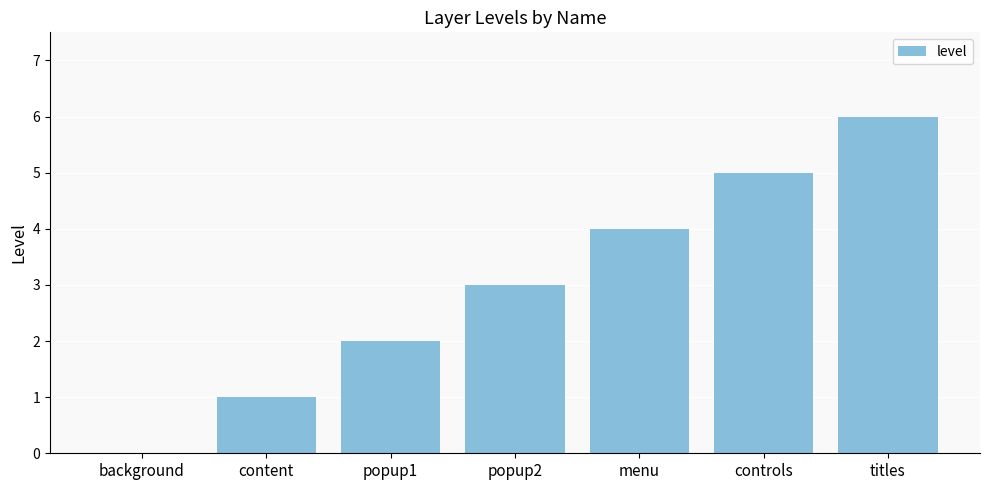

Between background and popup2, which is larger?

popup2